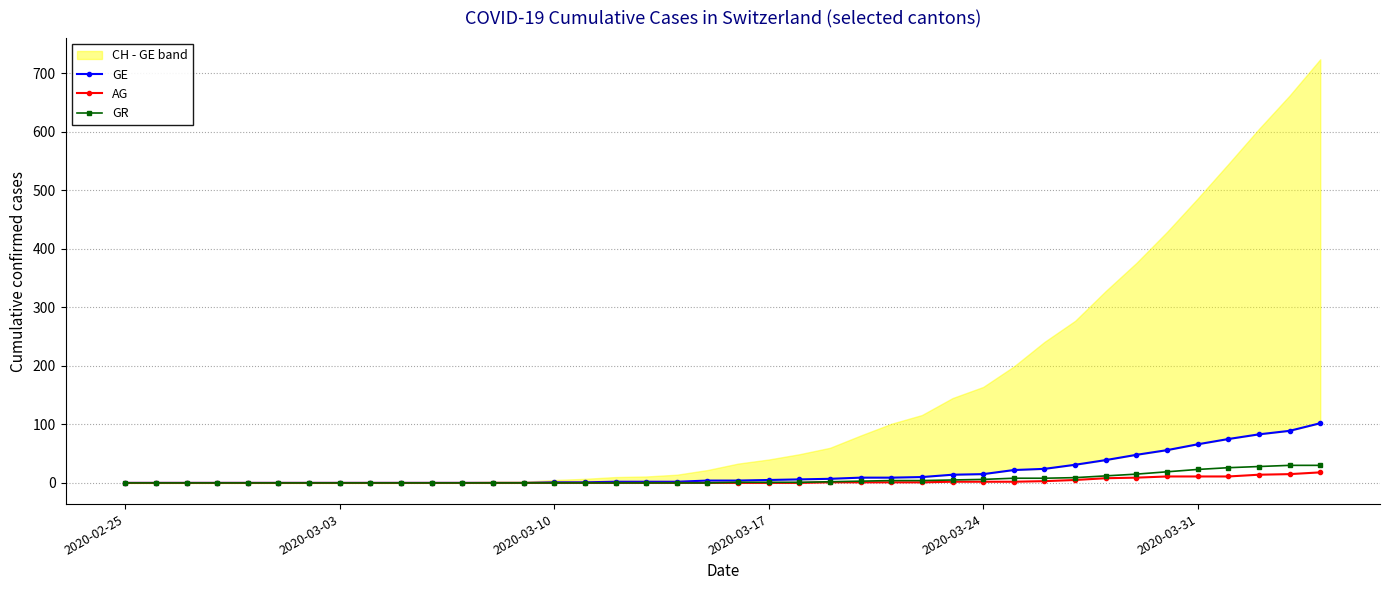

How many data points in AG are above 0?

17